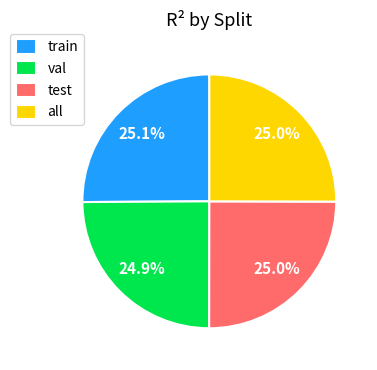

How much of the chart is everything except train?

74.9%